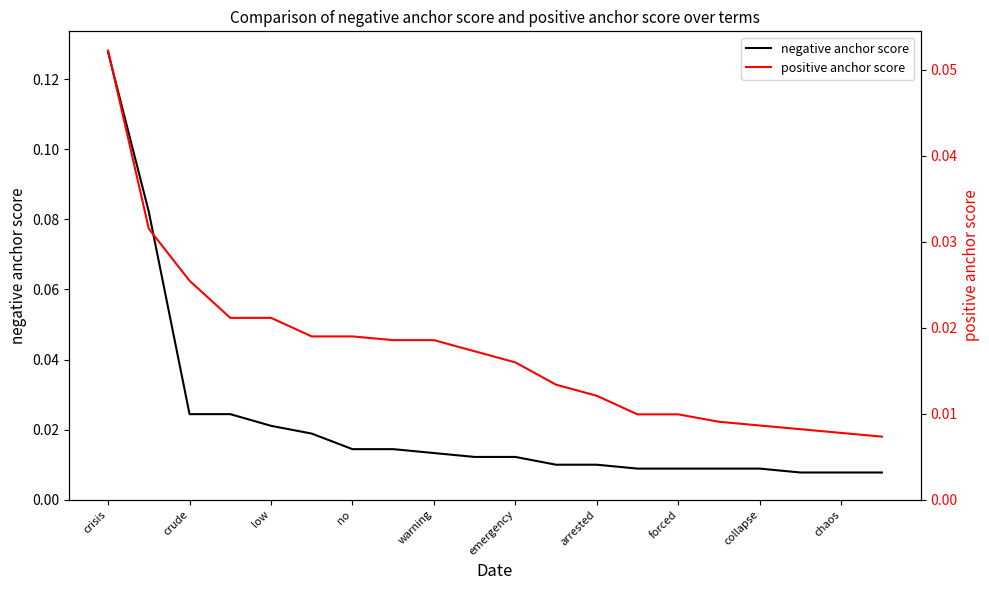

How many lines are shown in the chart?

2